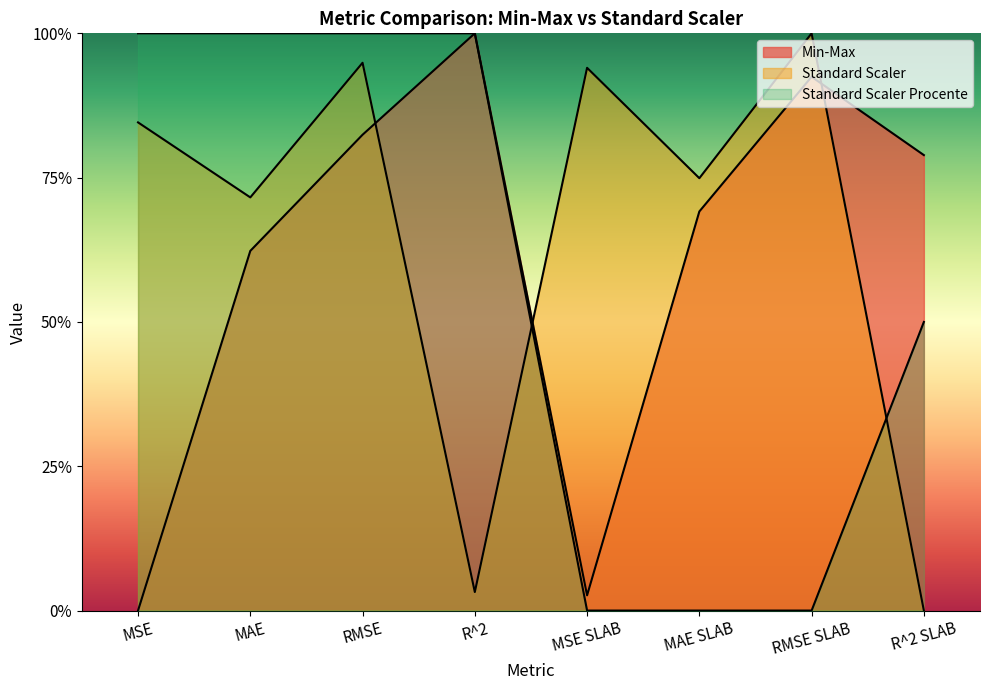

Between RMSE and R^2 SLAB, which series saw the biggest shift?

Standard Scaler